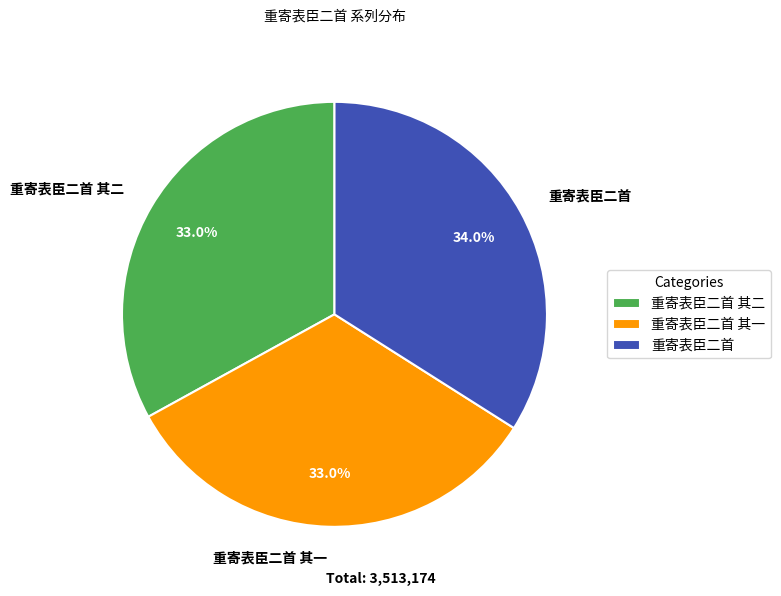

What portion of the pie excludes 重寄表臣二首 其一?

67.0%